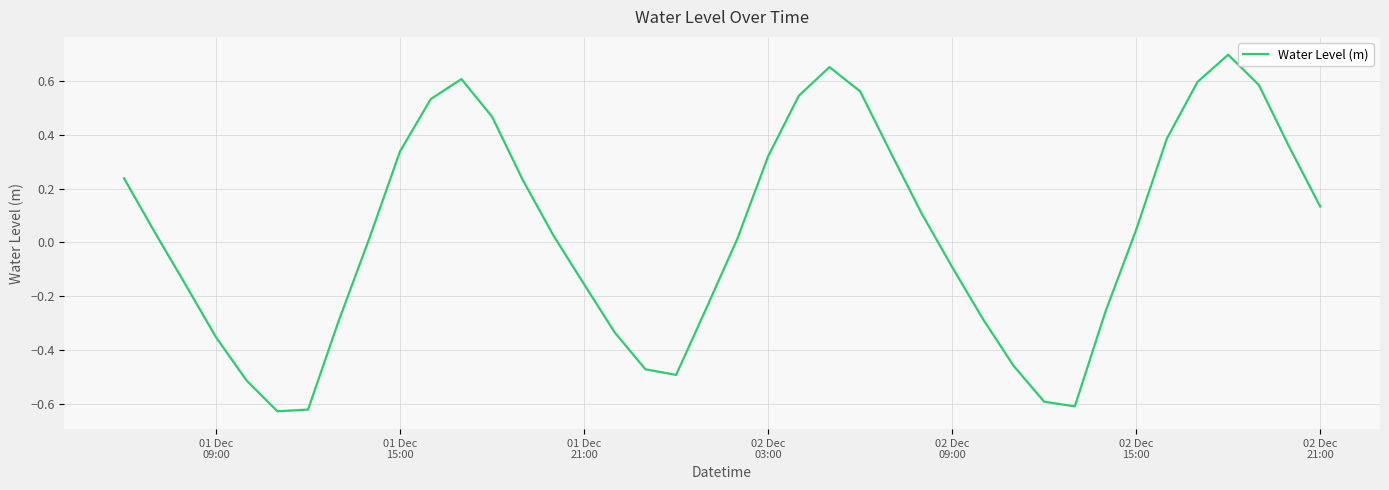

What is the difference between the maximum and minimum values?

1.3